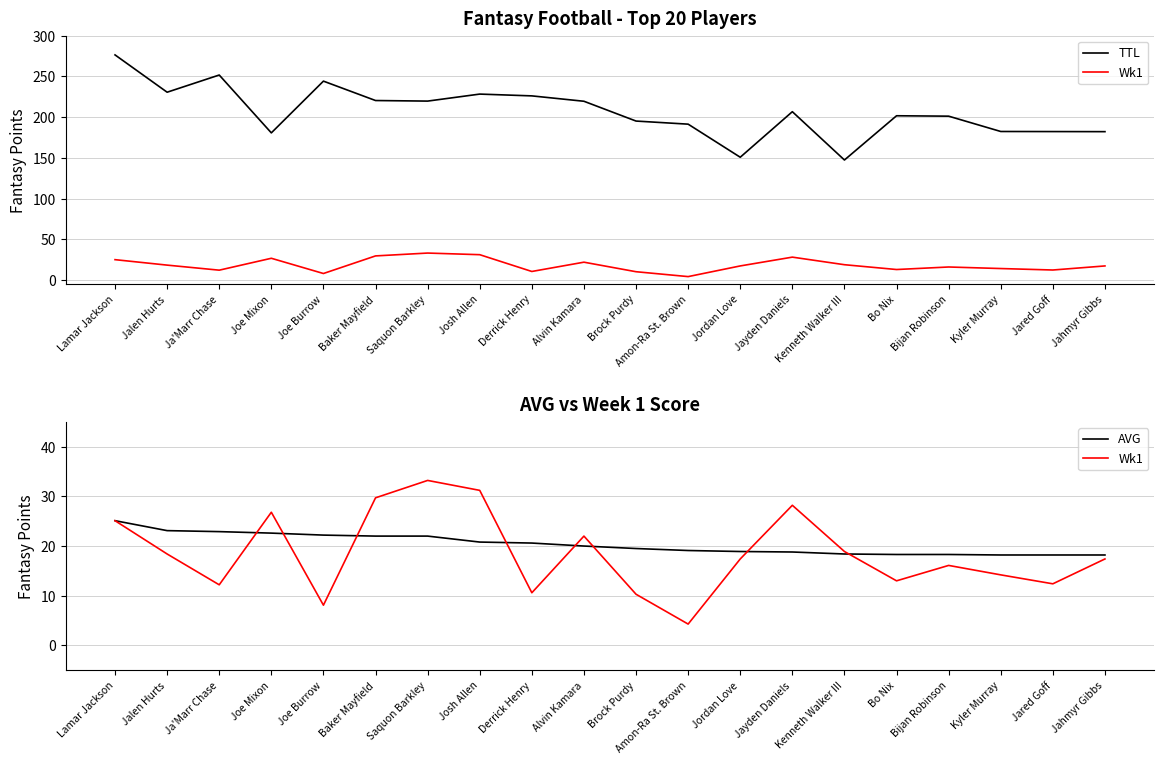

What is the difference between the TTL values at Bo Nix and Amon-Ra St. Brown?

10.3